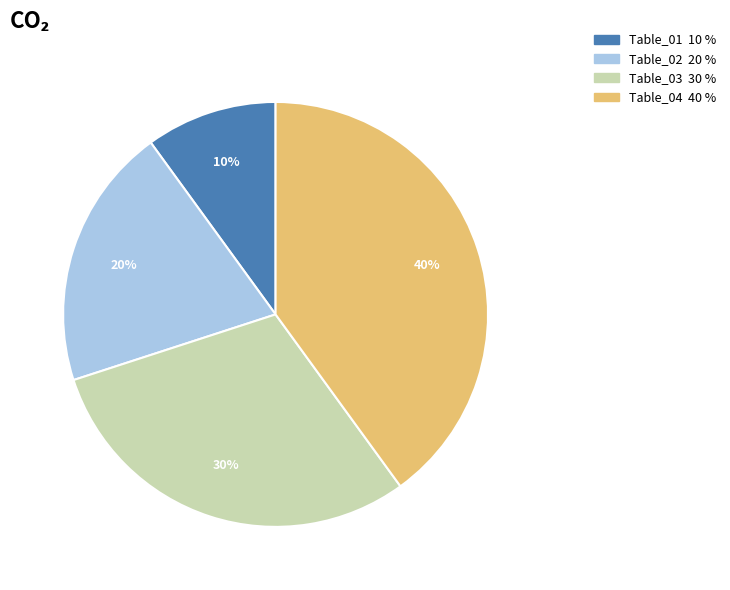

What is the ratio of the value at Table_02 to the value at Table_01?

2.0